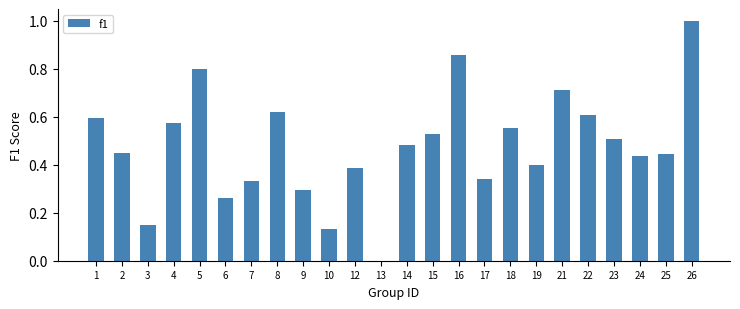

What is the change in value from 8 to 21?

+0.1